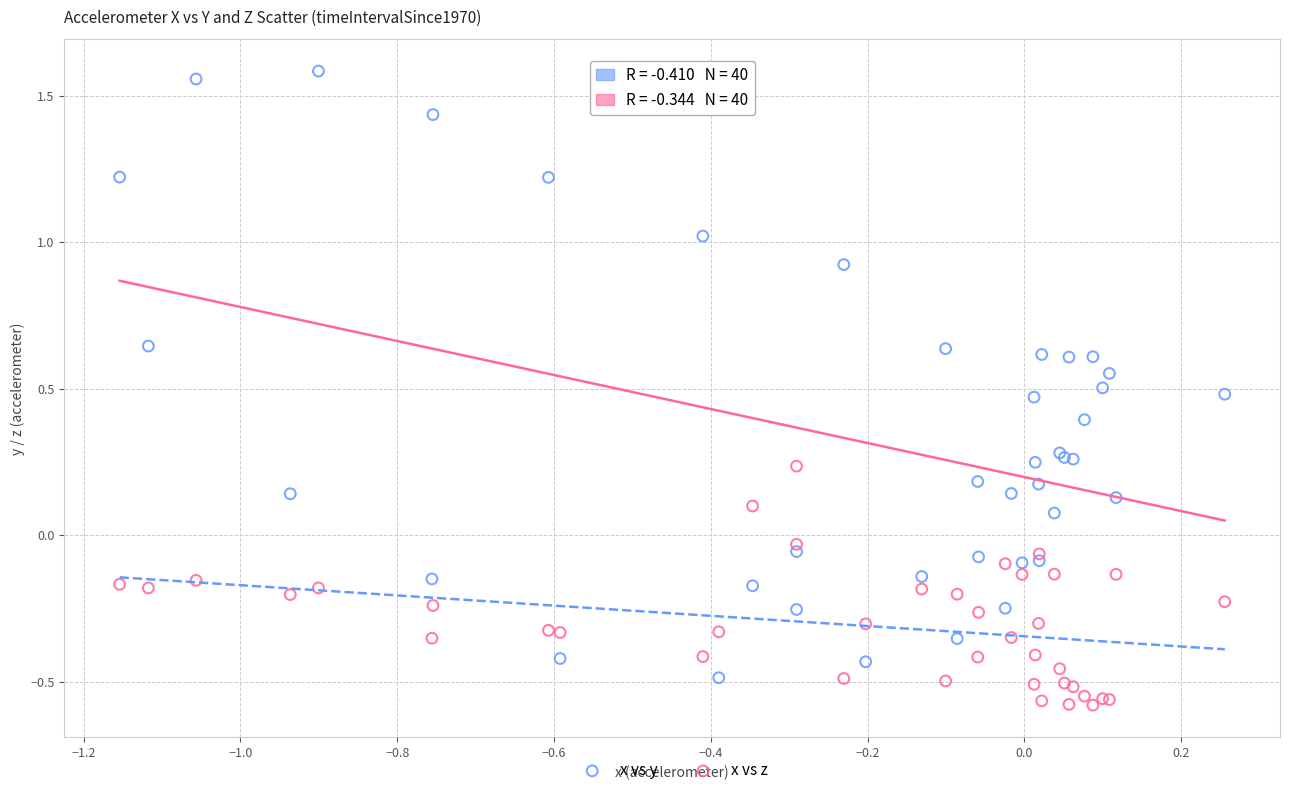

What are all the series names shown in the legend?

x vs y, x vs z